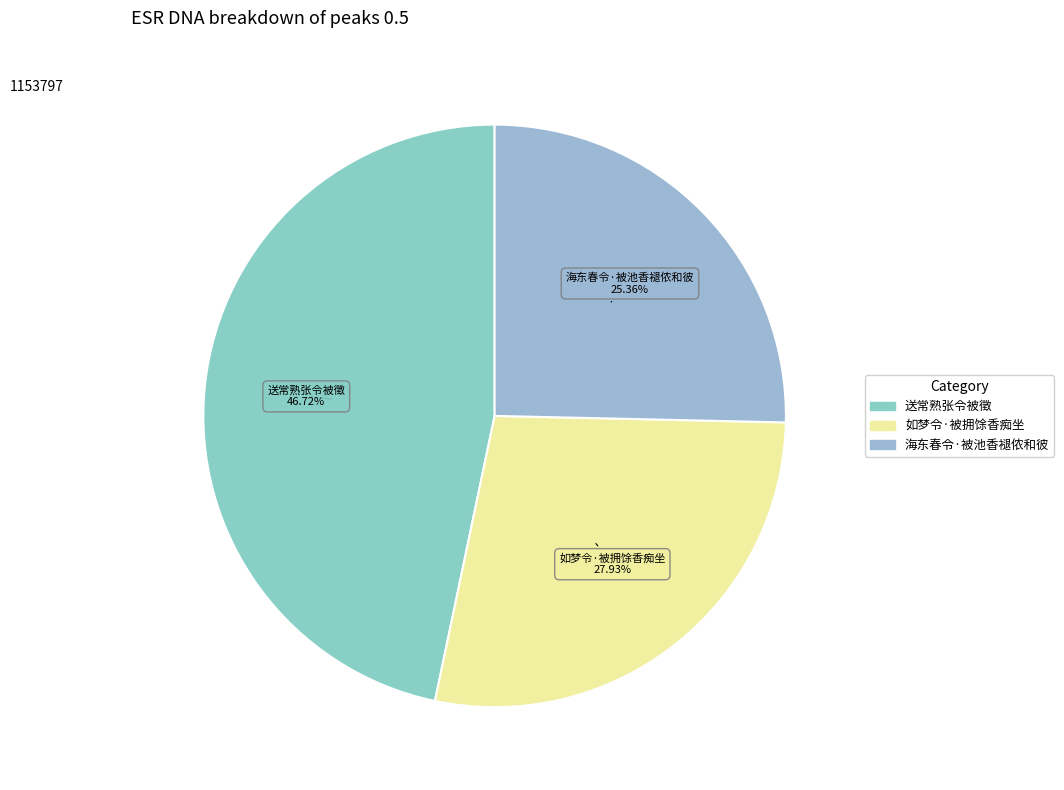

To the nearest percent, what is the combined percentage of 如梦令·被拥馀香痴坐 and 送常熟张令被徵?

75%